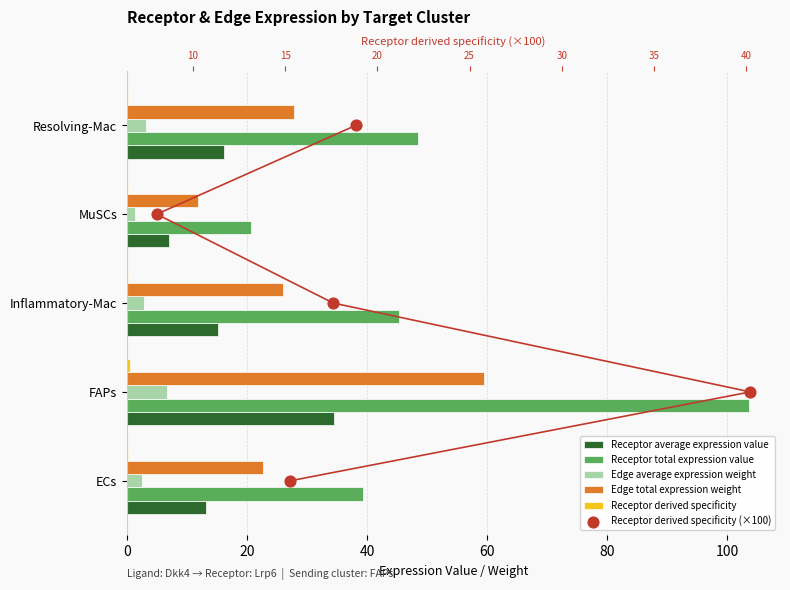

What are all the series names shown in the legend?

Receptor average expression value, Receptor total expression value, Edge average expression weight, Edge total expression weight, Receptor derived specificity, Receptor derived specificity (×100)